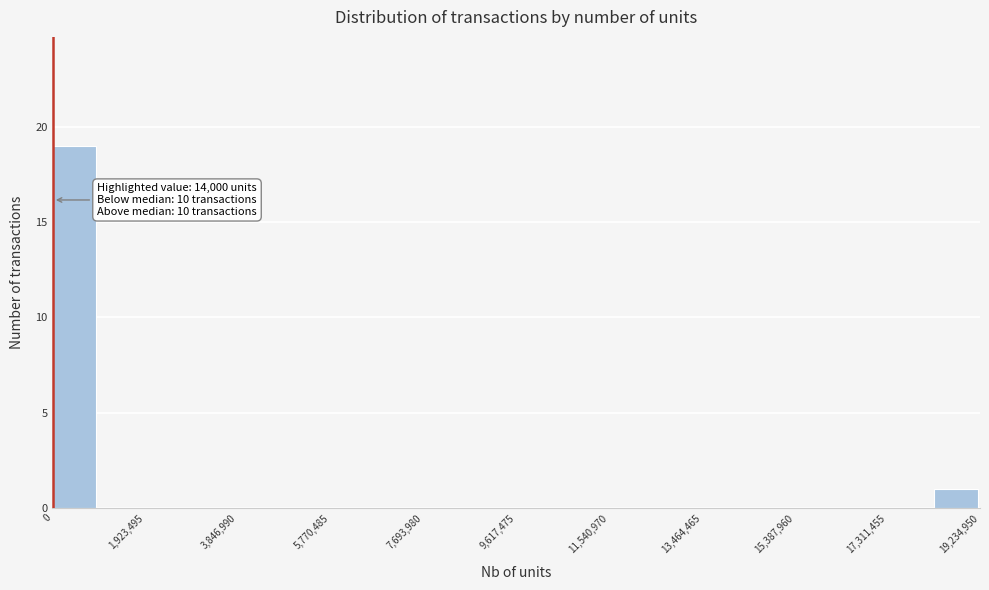

Over which range of the x-axis is the bar tallest?

0 to 1000000